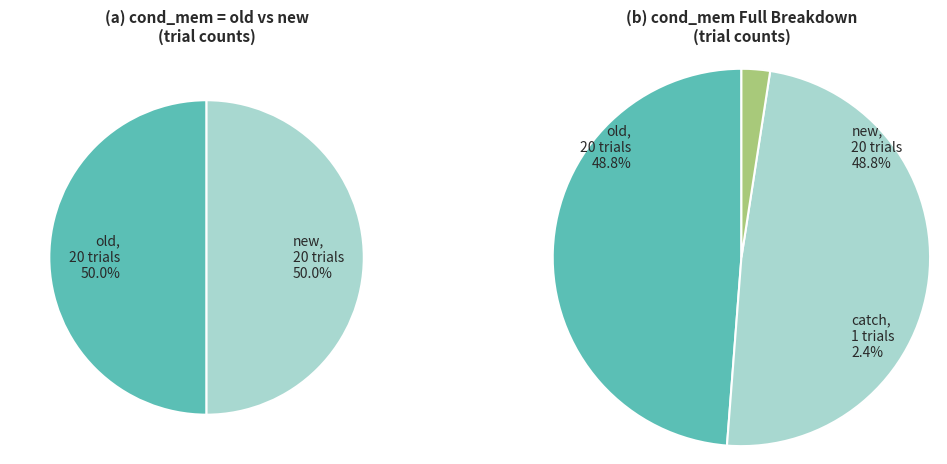

Which slice is the smallest?

catch